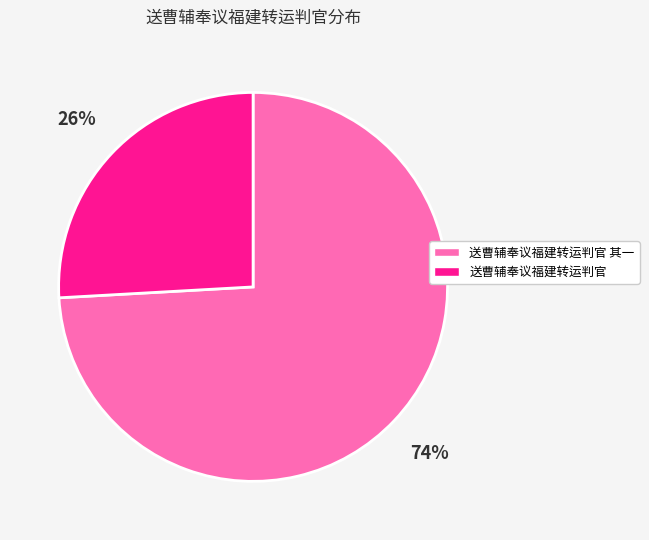

To the nearest percent, what is the combined percentage of 送曹辅奉议福建转运判官 其一 and 送曹辅奉议福建转运判官?

100%